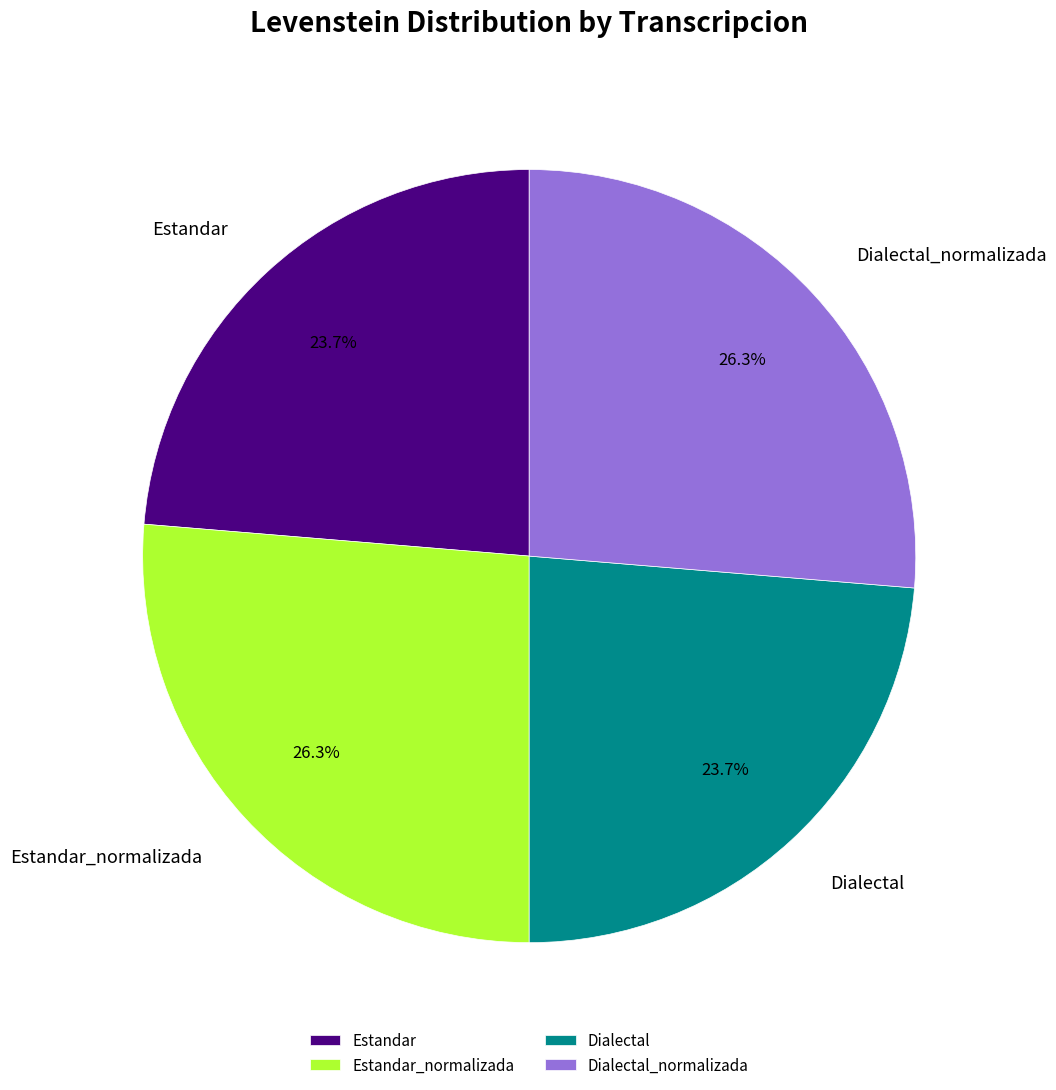

What percentage is the Dialectal_normalizada slice, to the nearest percent?

26%